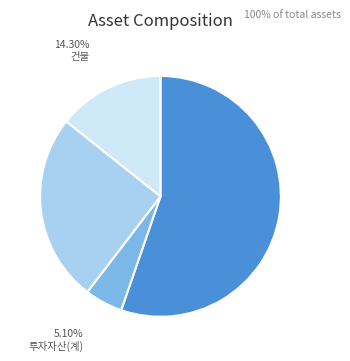

To the nearest percent, what portion does 건물 represent?

14%